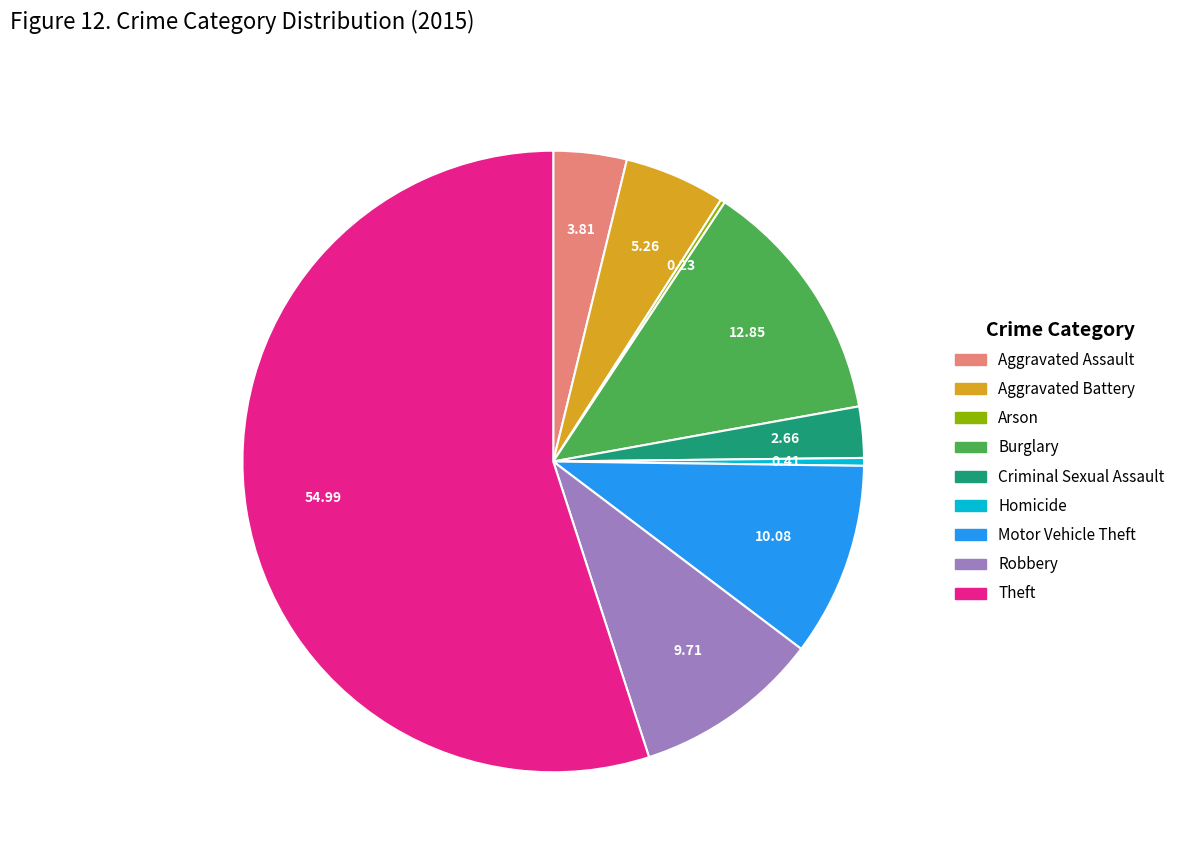

Between Aggravated Assault and Burglary, which is larger?

Burglary